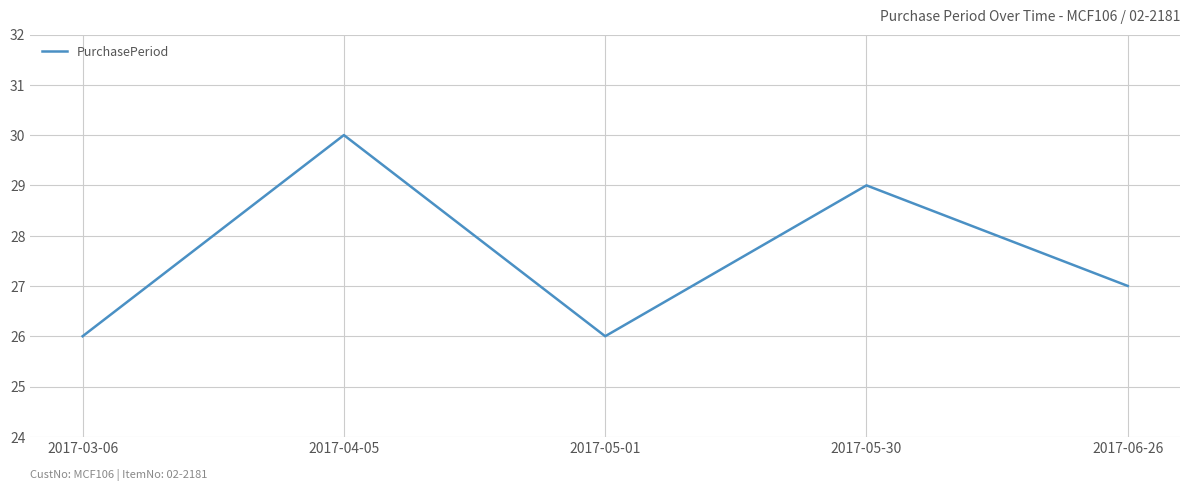

What is the difference between the second highest and minimum values?

3